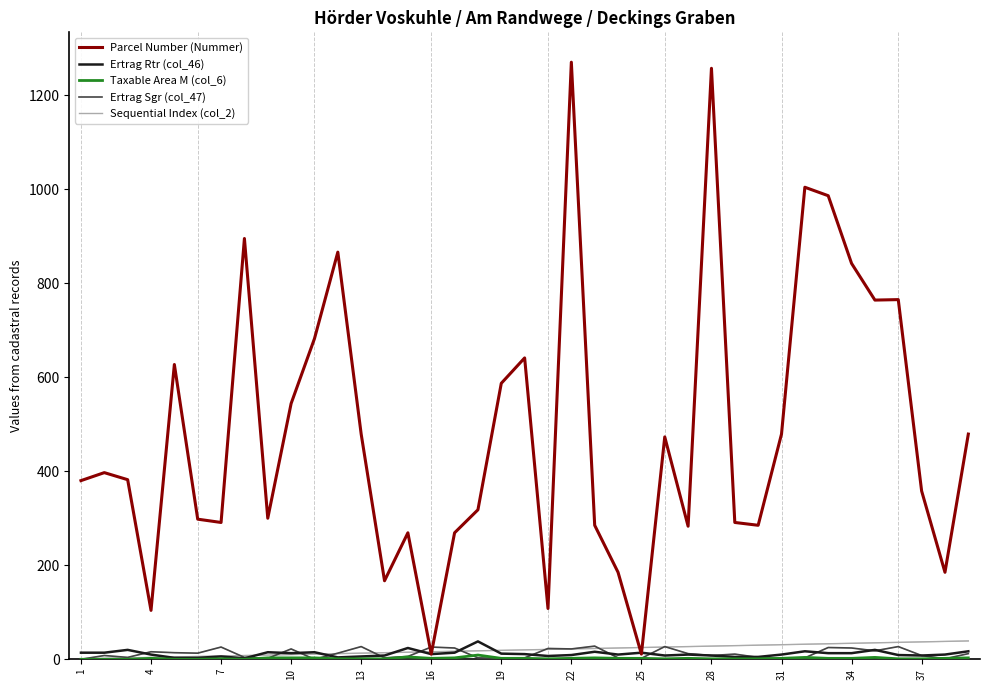

Which series has the widest spread of values?

Parcel Number (Nummer)